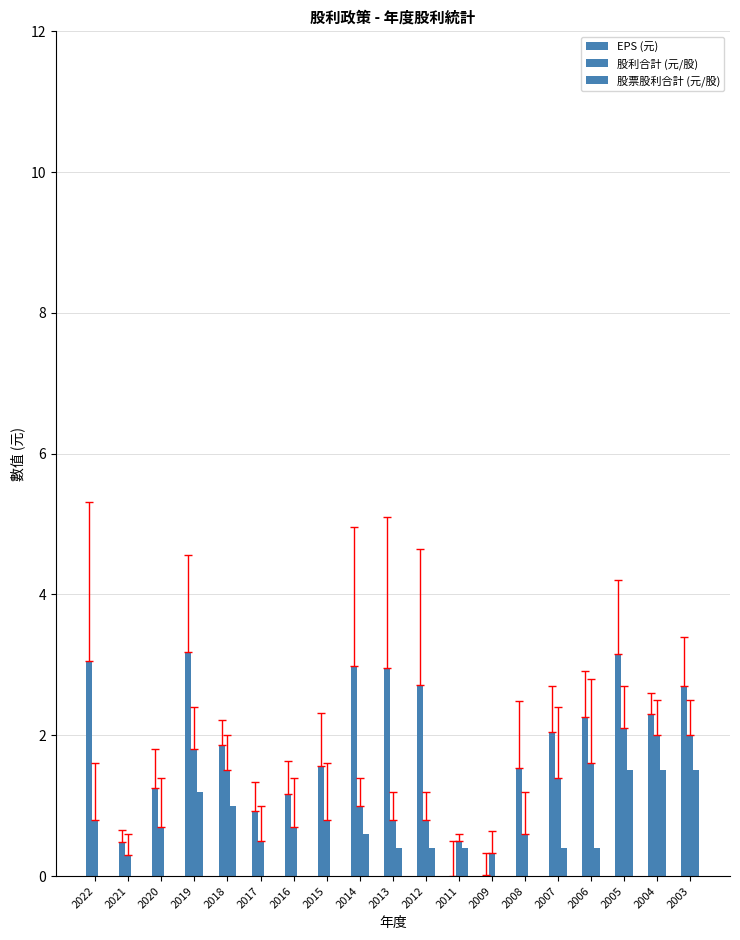

Are the bars grouped side by side (vs. stacked)?

Yes